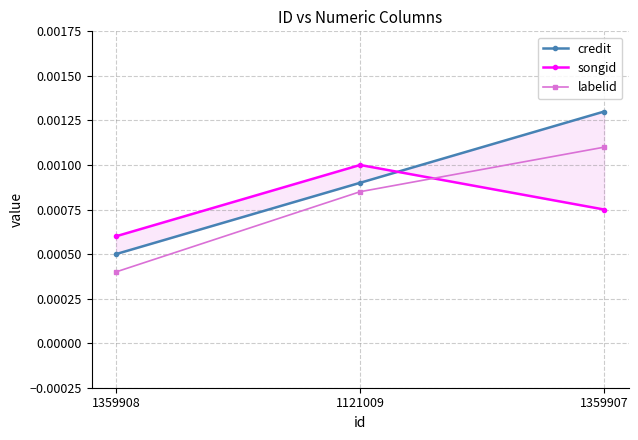

Does the chart display data point markers on the line(s)?

Yes